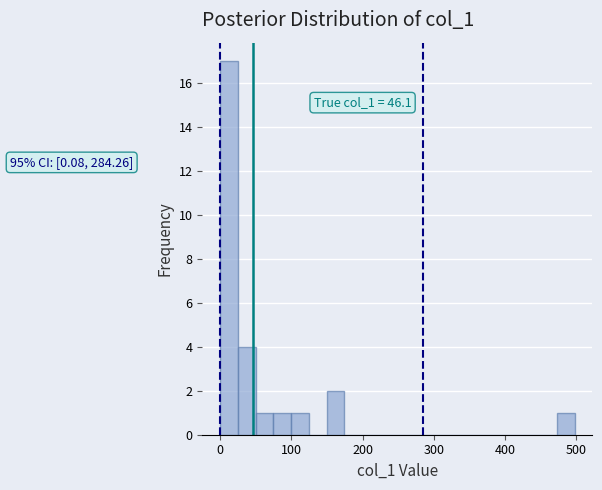

Around what value on the x-axis is the tallest bar? Give the approximate position of its centre, as read against the axis.

10